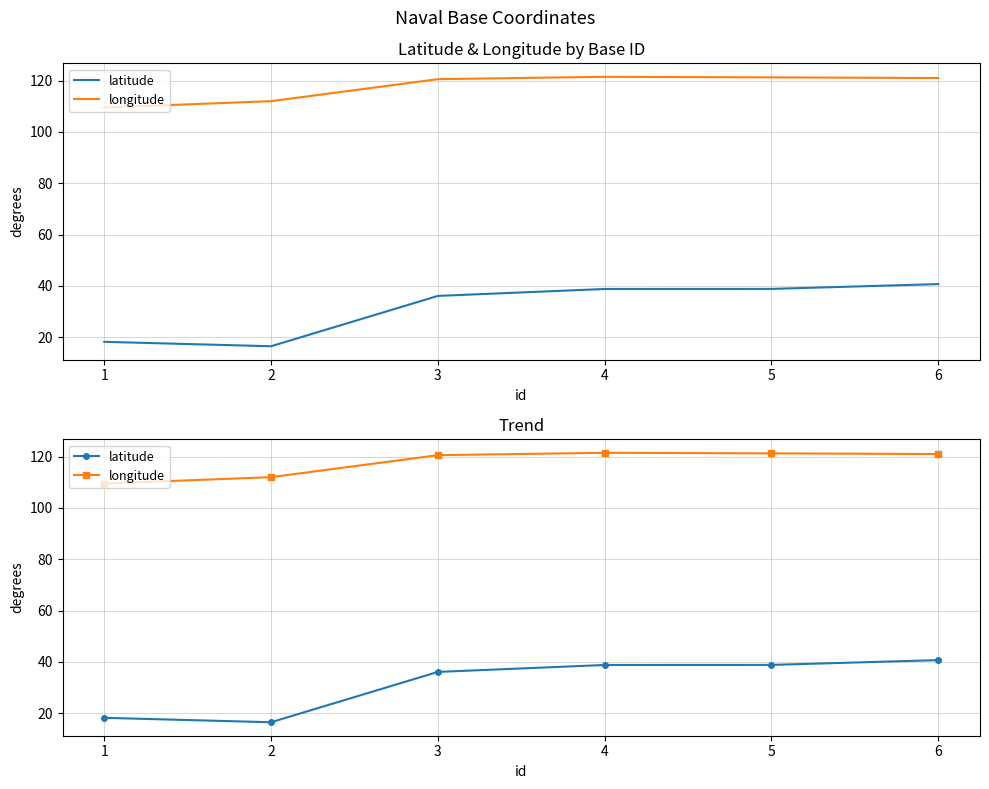

Reading right to left, what are all the values shown in this chart?

latitude: 6=40.7	5=38.8	4=38.8	3=36.1	2=16.5	1=18.2
longitude: 6=121.0	5=121.3	4=121.5	3=120.6	2=112.0	1=109.5